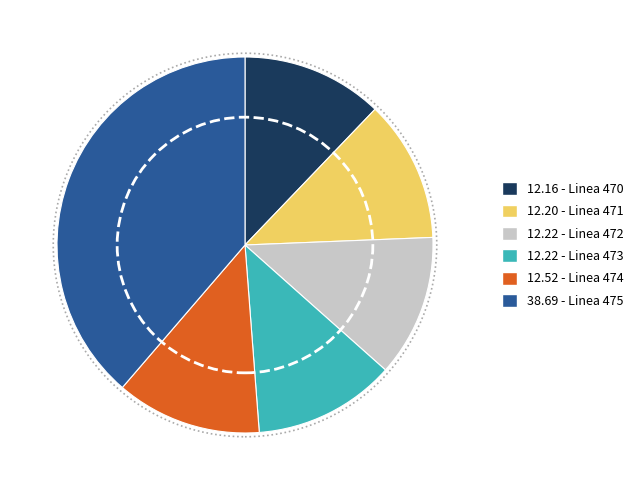

Does any single category account for the majority?

No